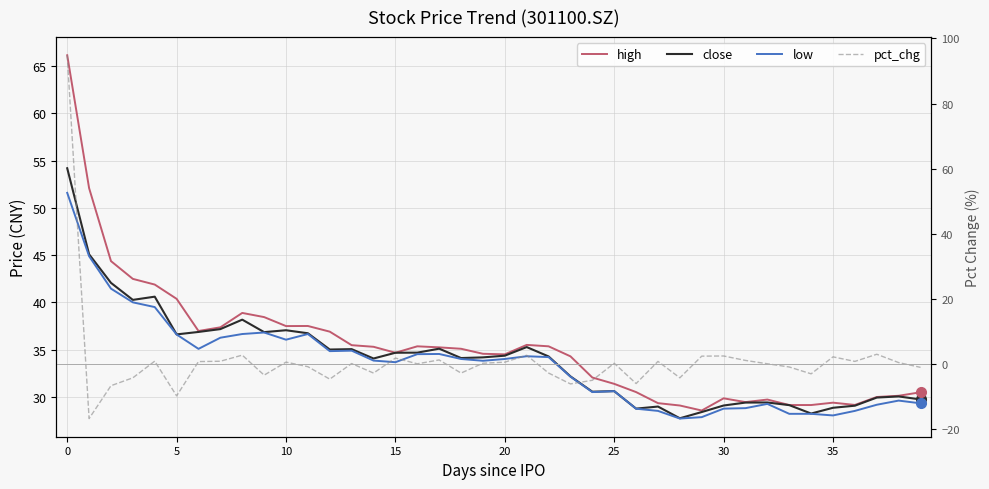

What is the total value across all series at 23?

92.4